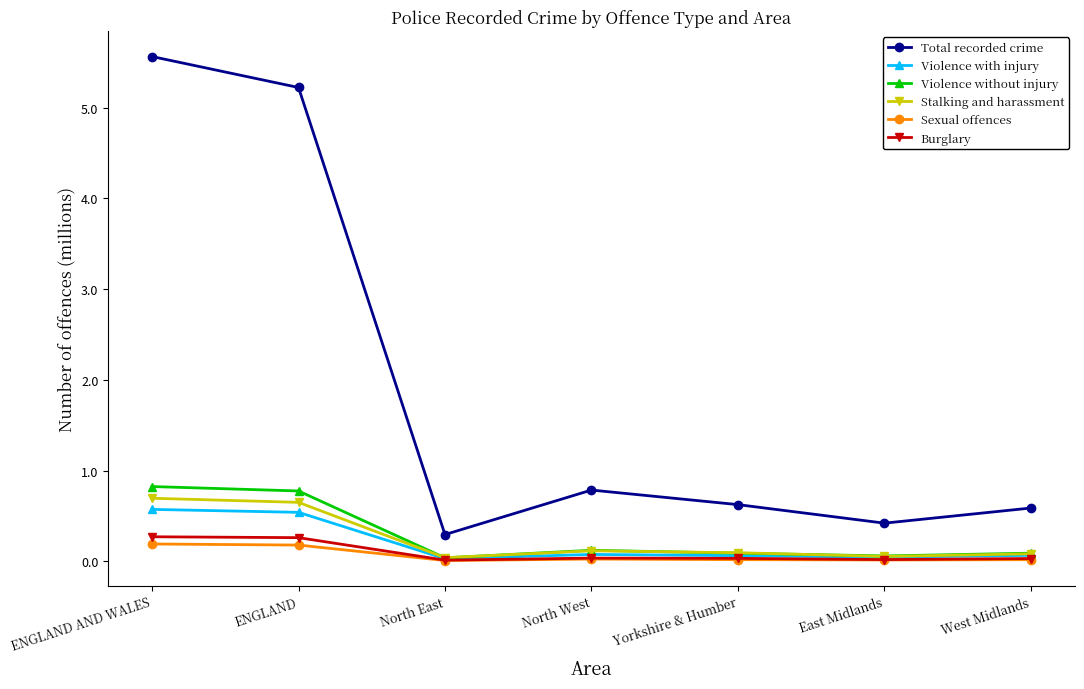

What is the sum of the Violence without injury values at ENGLAND and West Midlands?

0.9